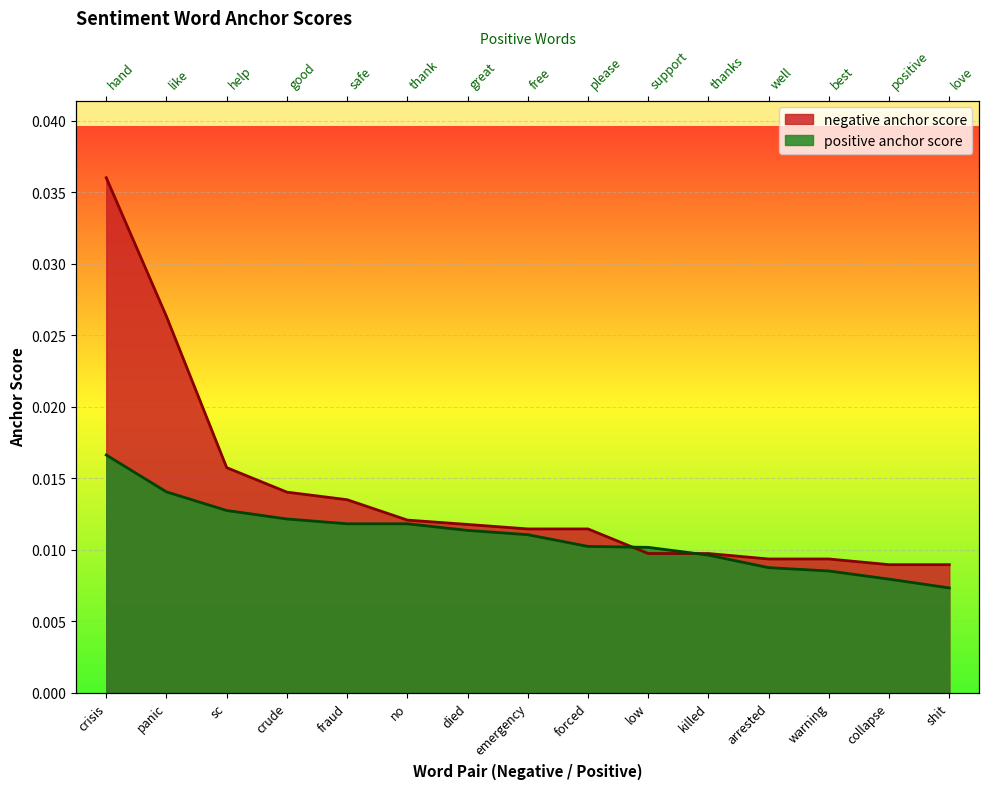

After their last crossing, which series has the higher values: negative anchor score or positive anchor score?

negative anchor score